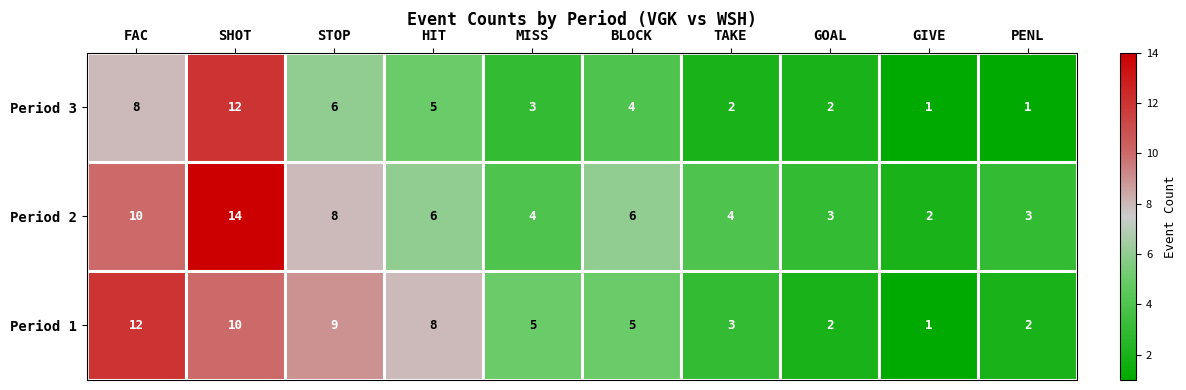

What is the difference between the Period 1 values at HIT and FAC?

4